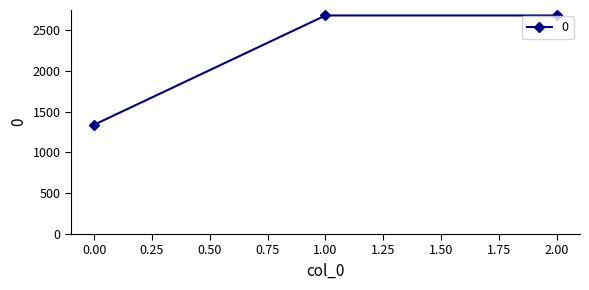

Reading right to left, extract all data points from this chart.

2680	2680	1340